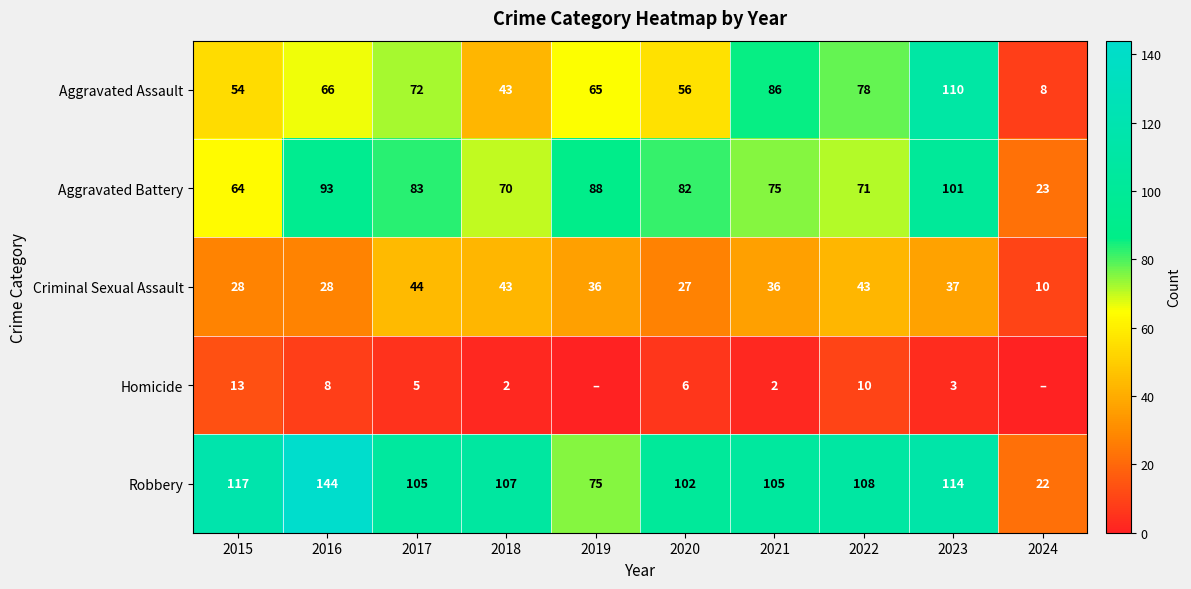

True or false: Aggravated Battery has a value of 28 at 2017.

False